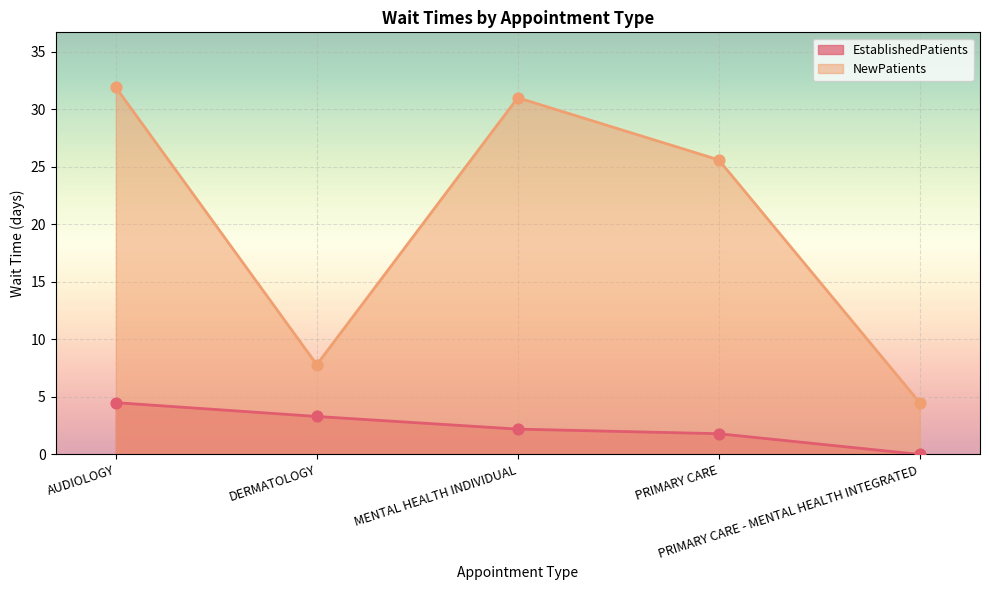

Which series has the largest total across all categories?

NewPatients